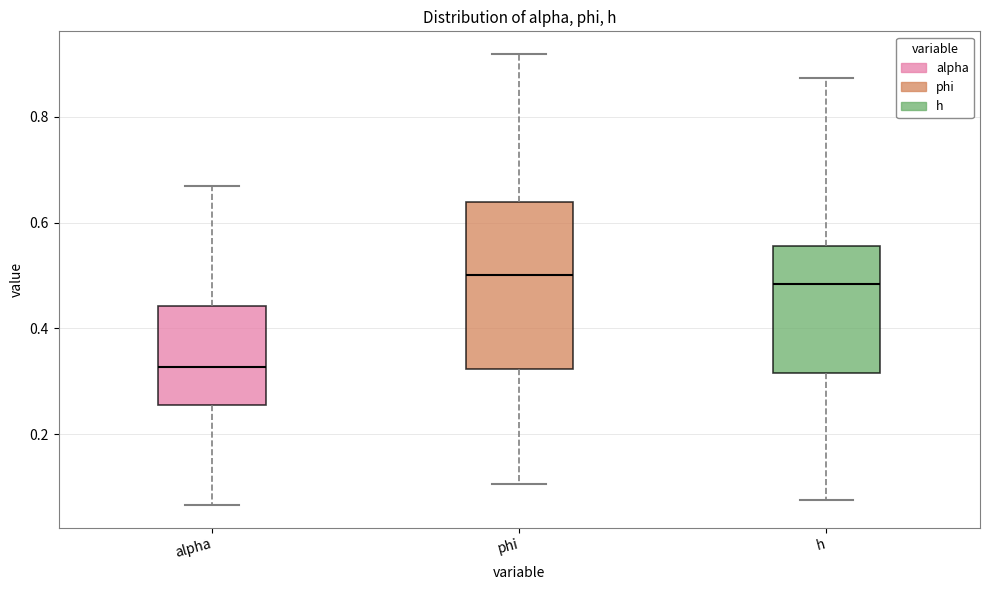

Reading left to right, transcribe this box plot: for each box, give where its median line is, the range the box spans, and where its two whiskers end, as read against the y-axis. The values are not printed on the chart, so give them approximately, as read against the axis.

alpha: median 0.32, box 0.26 to 0.44, whiskers 0.06 to 0.66
phi: median 0.50, box 0.32 to 0.64, whiskers 0.10 to 0.92
h: median 0.48, box 0.32 to 0.56, whiskers 0.08 to 0.88